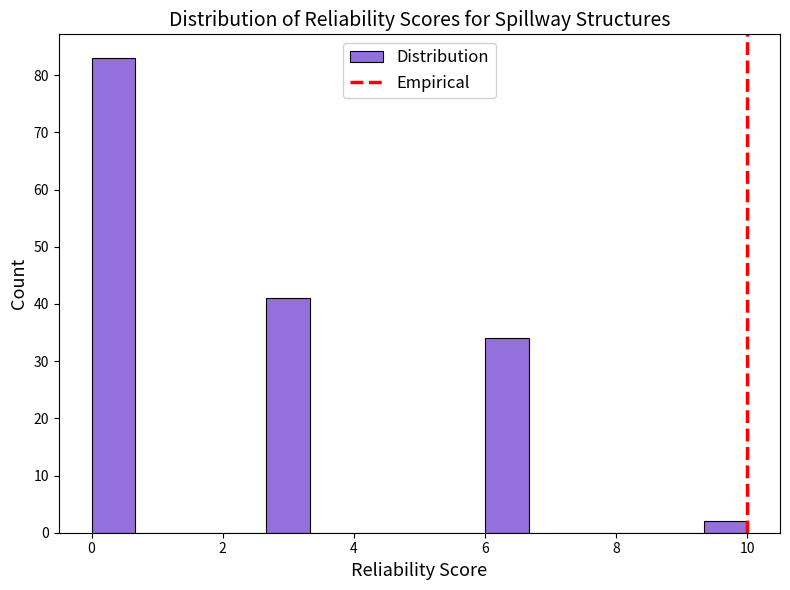

Read against the x-axis, roughly where is the centre of the tallest bar?

0.4